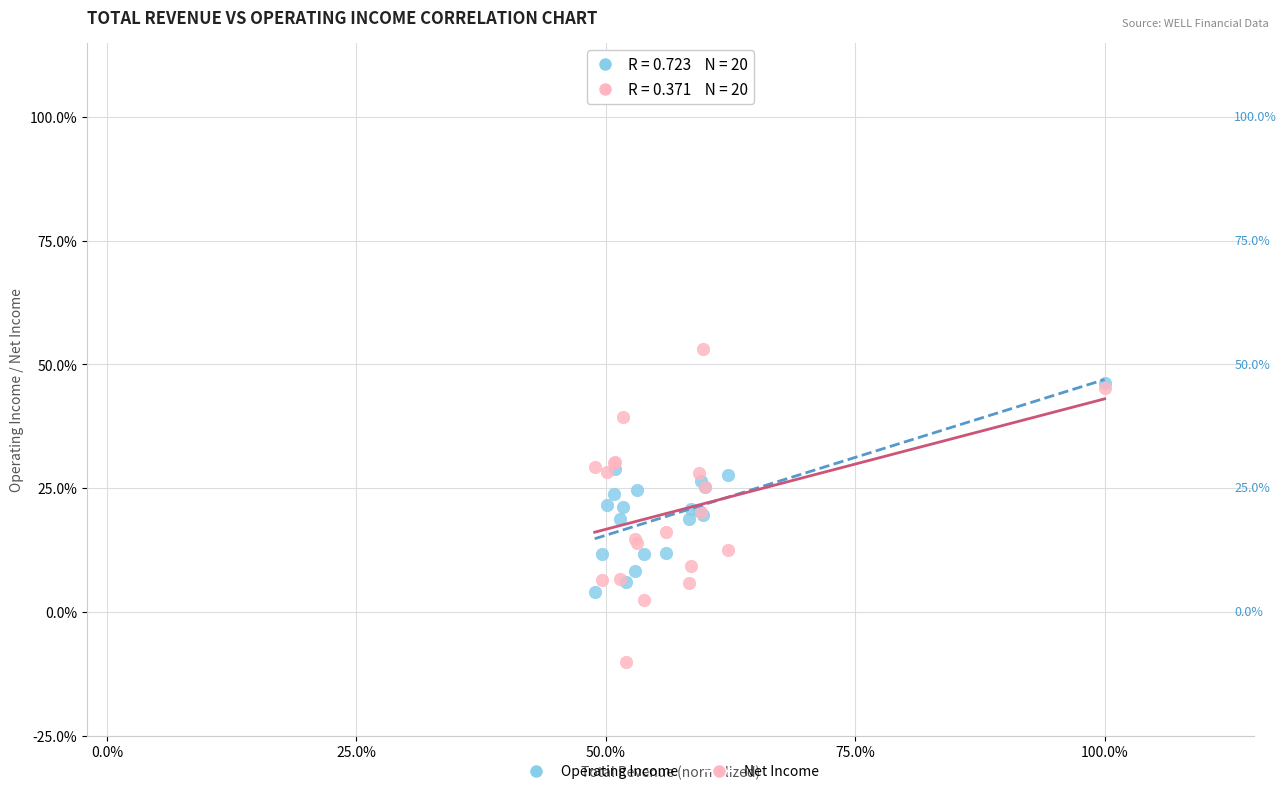

Which series contains the highest Y value?

Net Income